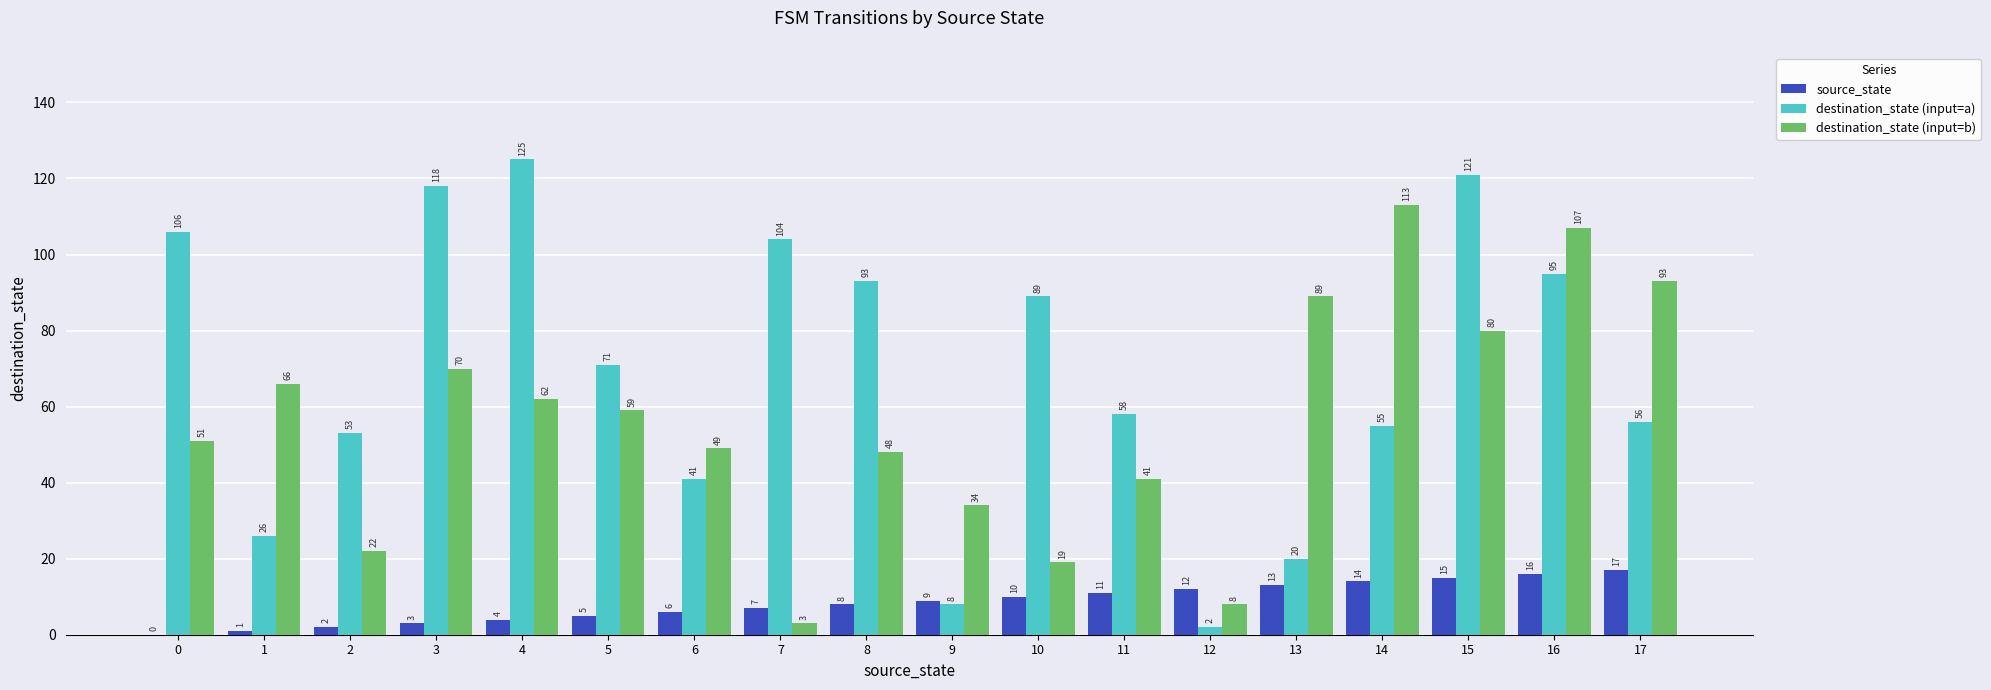

Read the source_state value at 9, to the nearest 5.

10